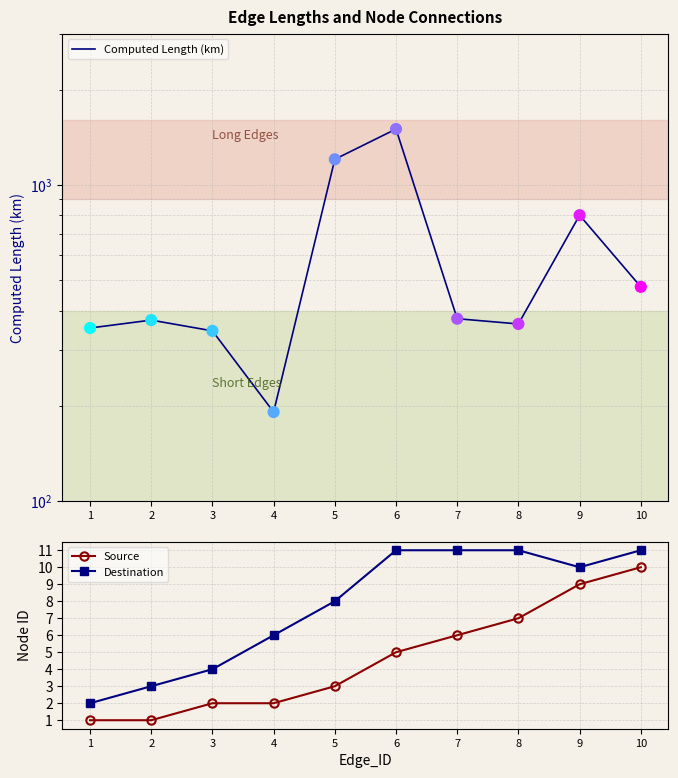

Which series contains the highest Y value?

Computed Length (km)